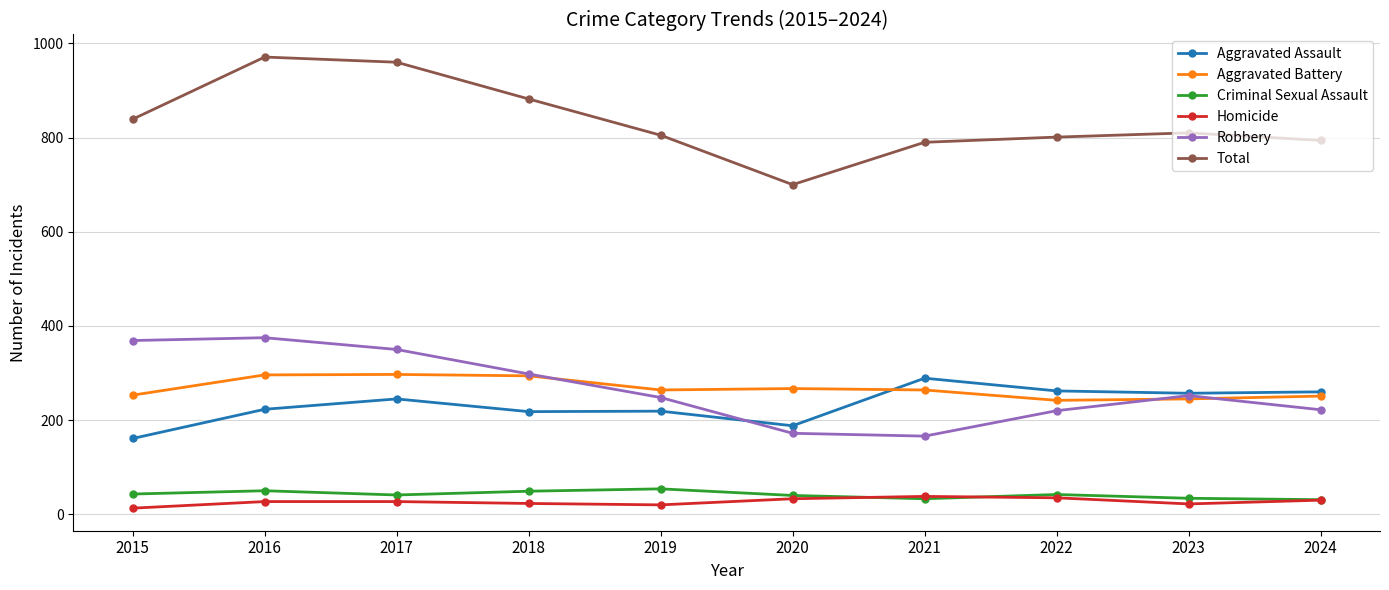

Does the chart have visible grid lines?

Yes